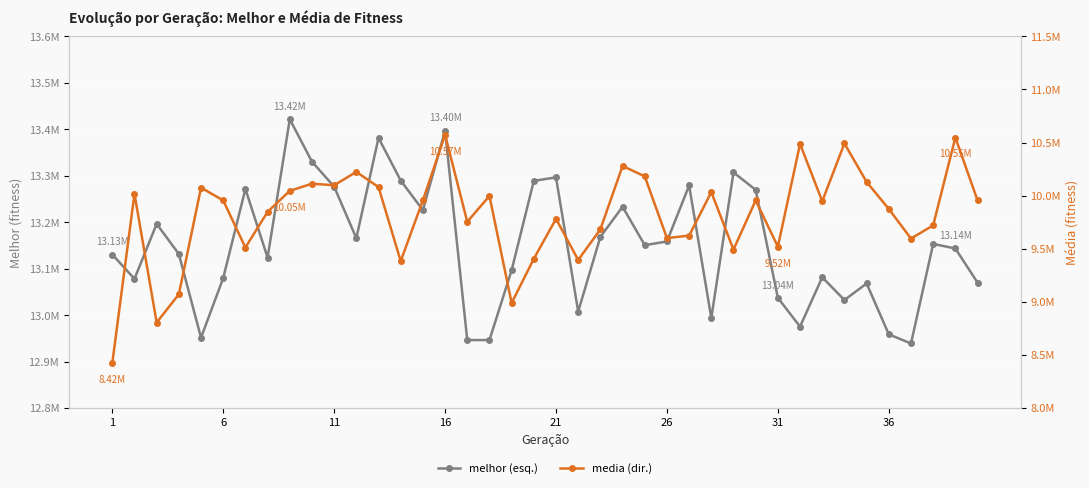

What is the total value across all series at 21?

23027037.7